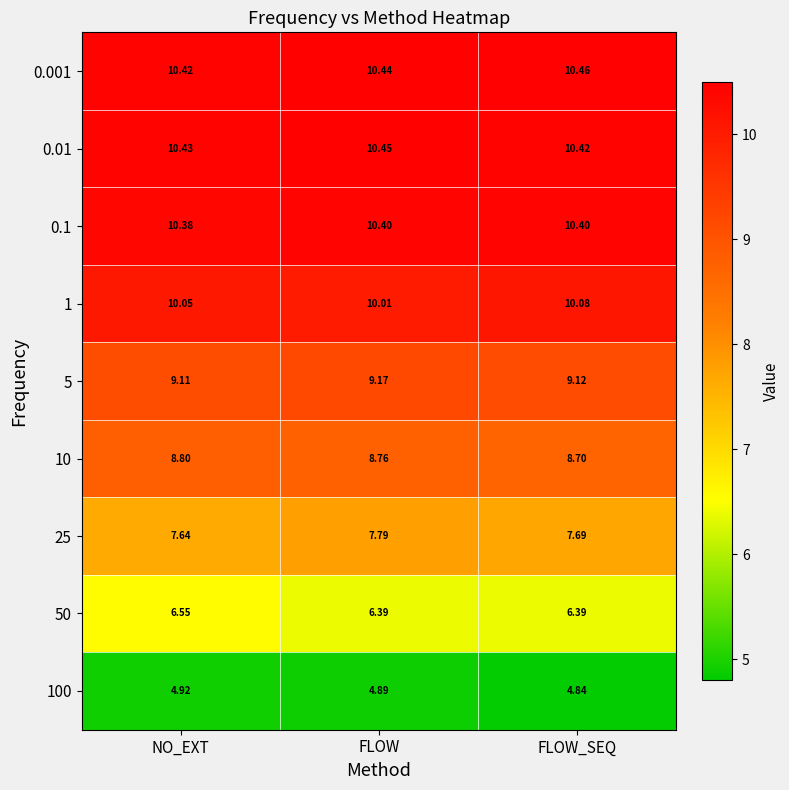

Which category has the highest value across all series?

FLOW_SEQ